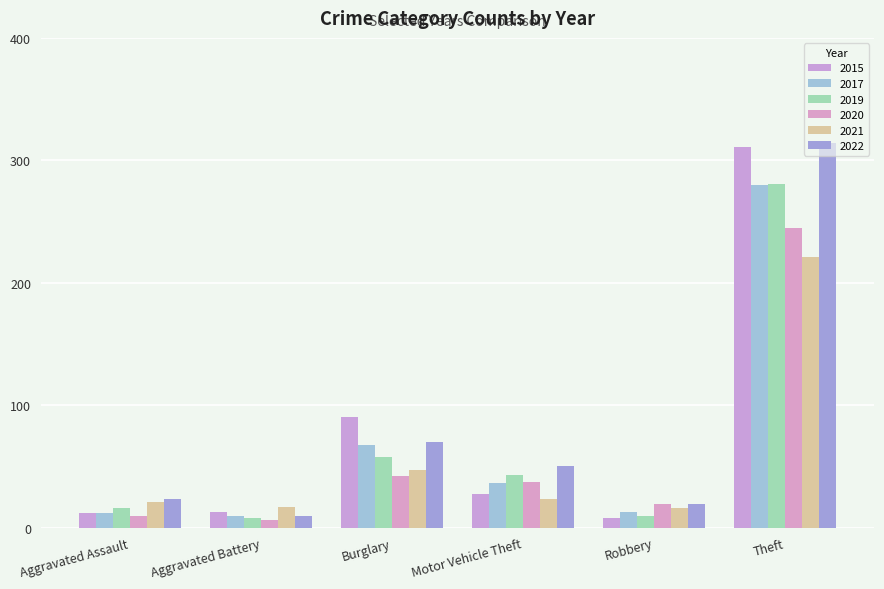

Between Aggravated Assault and Aggravated Battery, which series saw the biggest shift?

2022